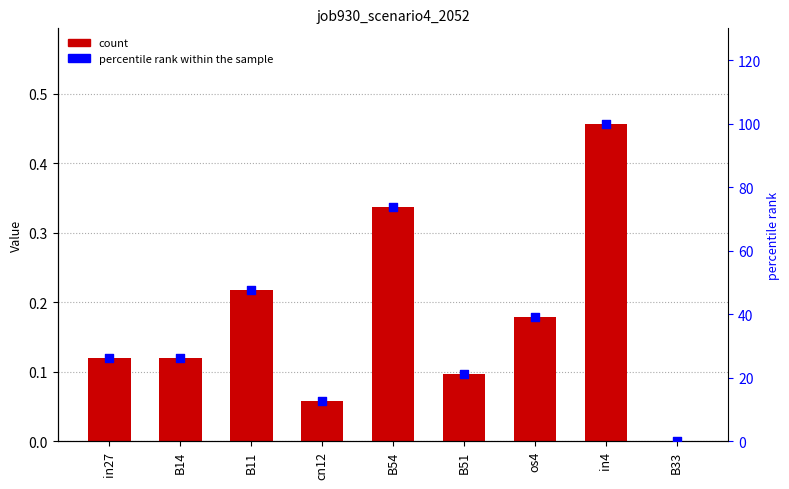

Which series has the widest spread of Y values?

percentile rank within the sample